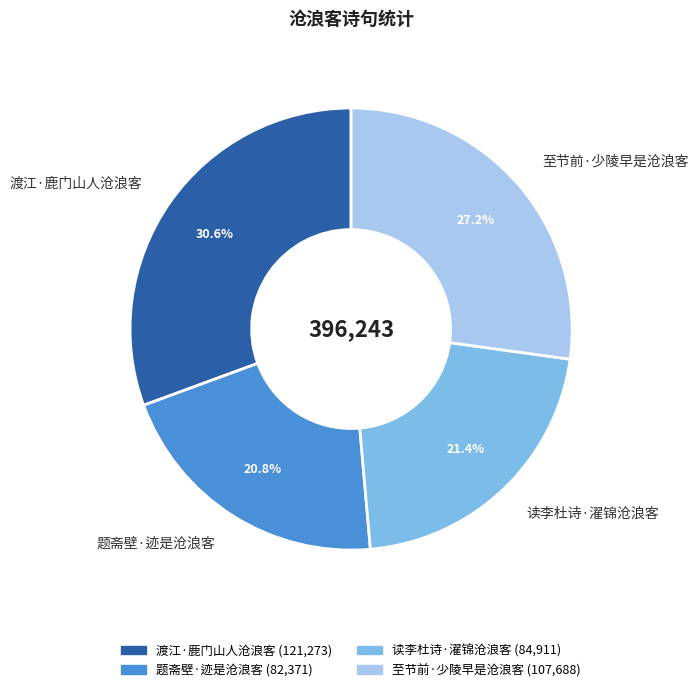

The 至节前·少陵早是沧浪客 slice represents 27% of the pie. True or false?

True